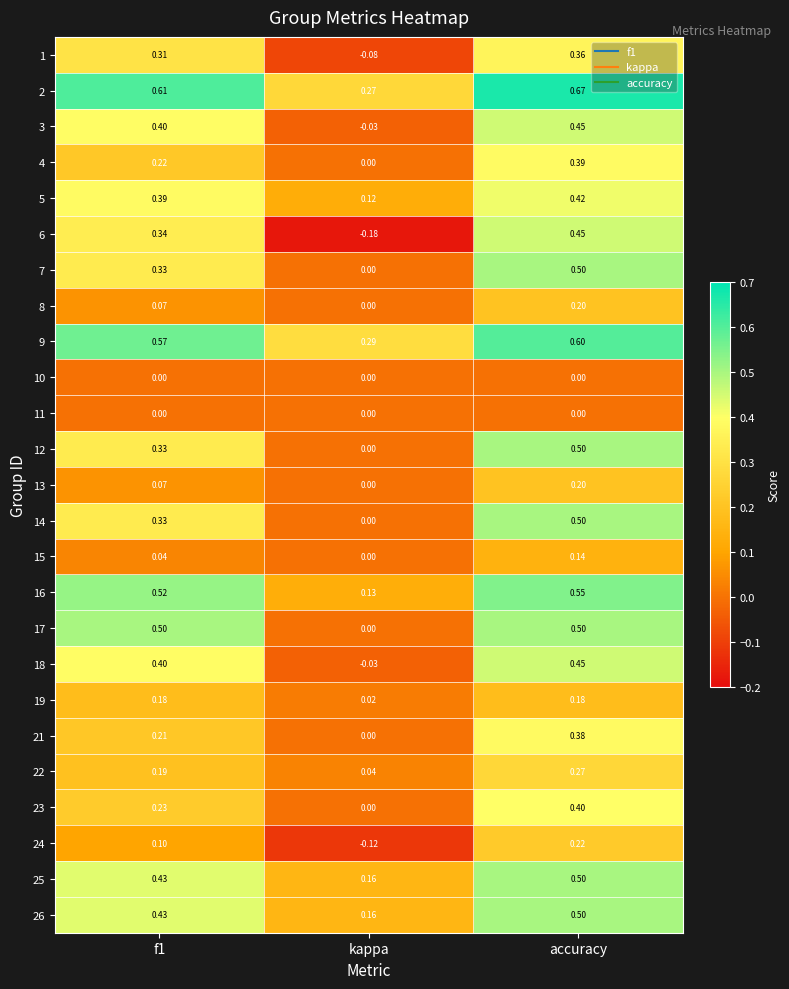

At which category is the sum across all series the highest?

accuracy